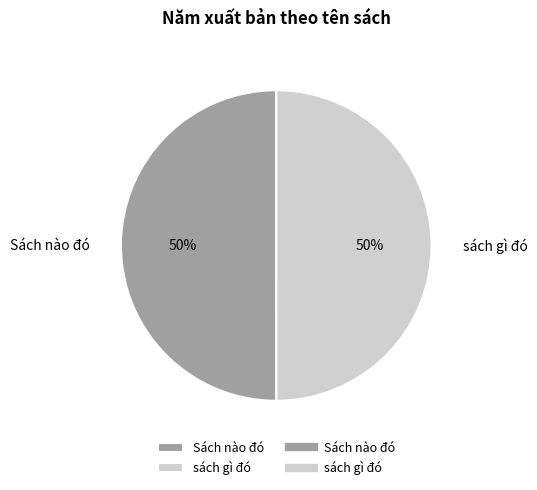

To the nearest percent, what is the average slice percentage?

50%